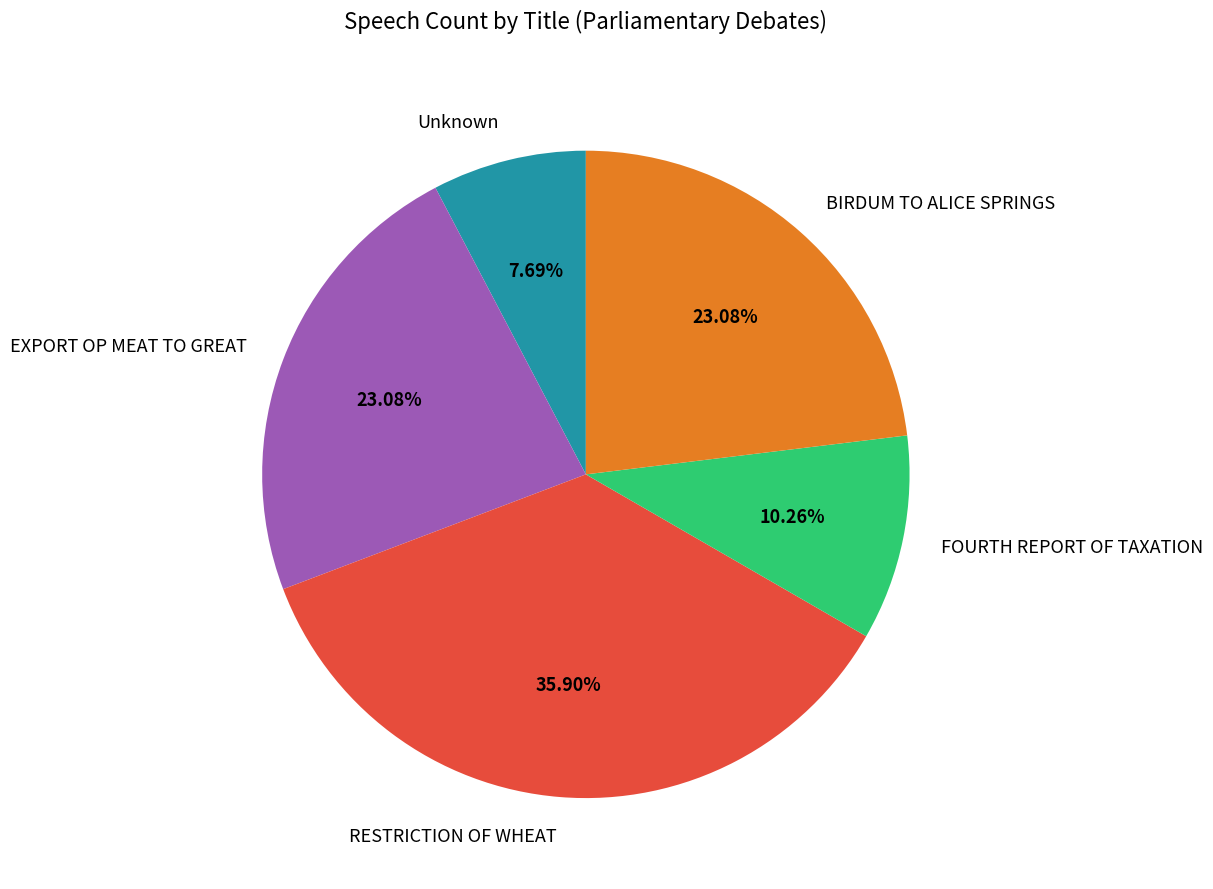

To the nearest percent, what percentage of the pie is Unknown?

8%